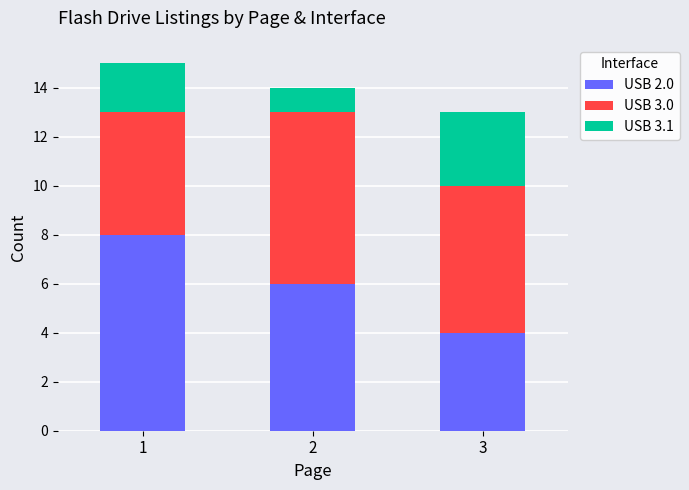

List the labels in order of USB 2.0 value, largest first.

1, 2, 3